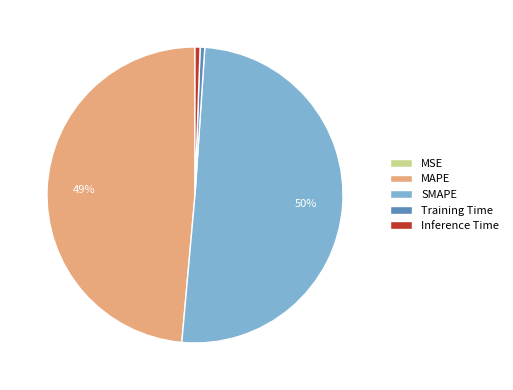

Combined, do MAPE and Training Time account for over 50%?

No